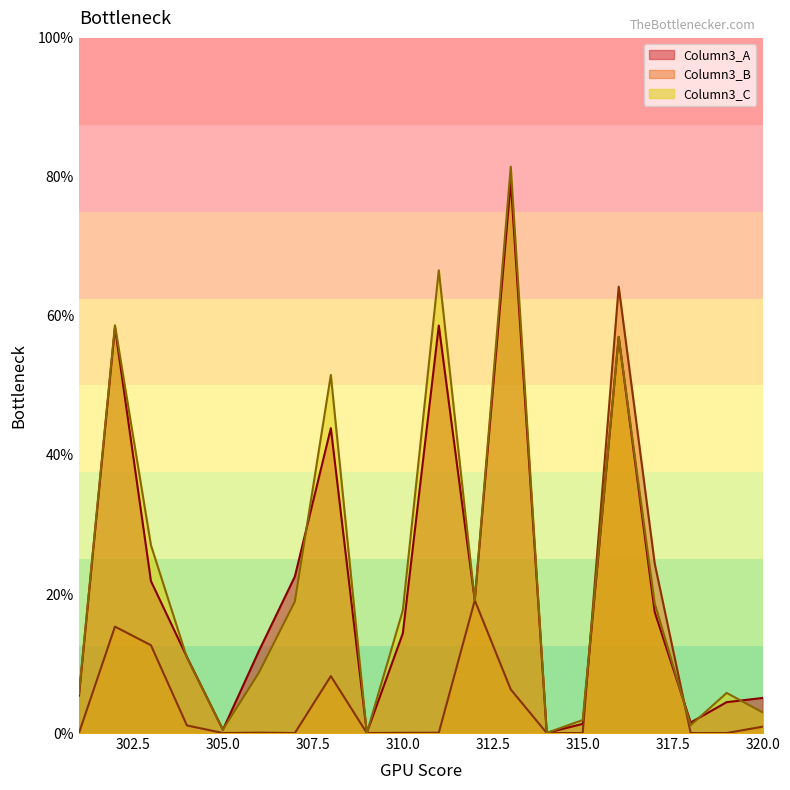

How many distinct data groups are displayed?

3